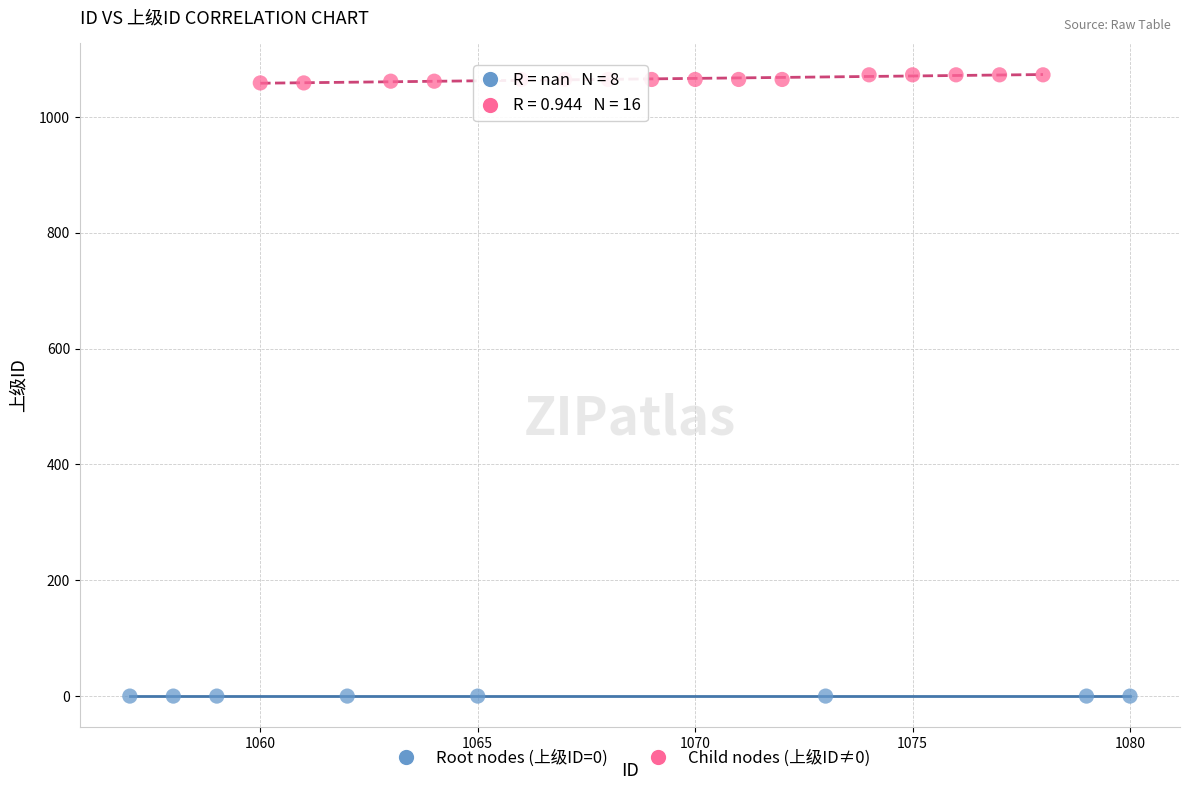

What are all the series names shown in the legend?

Root nodes (上级ID=0), Child nodes (上级ID≠0)